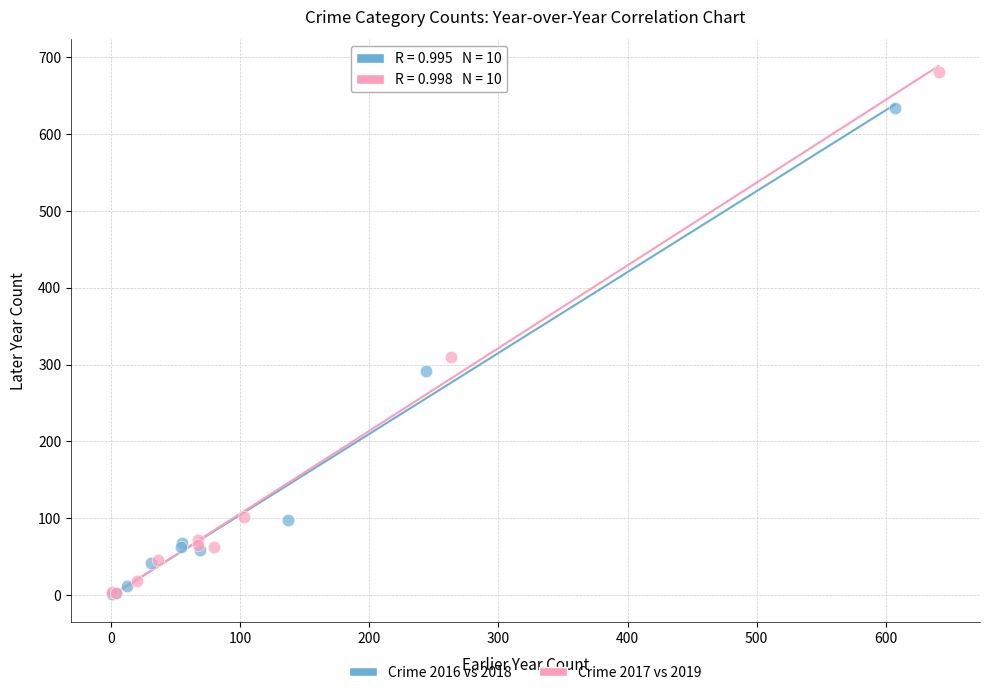

Which series reaches the maximum Y coordinate?

Crime 2017 vs 2019